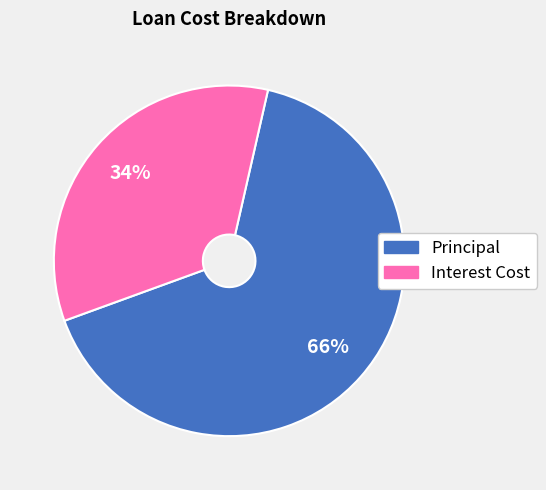

To the nearest percent, what is the combined percentage of Principal and Interest Cost?

100%